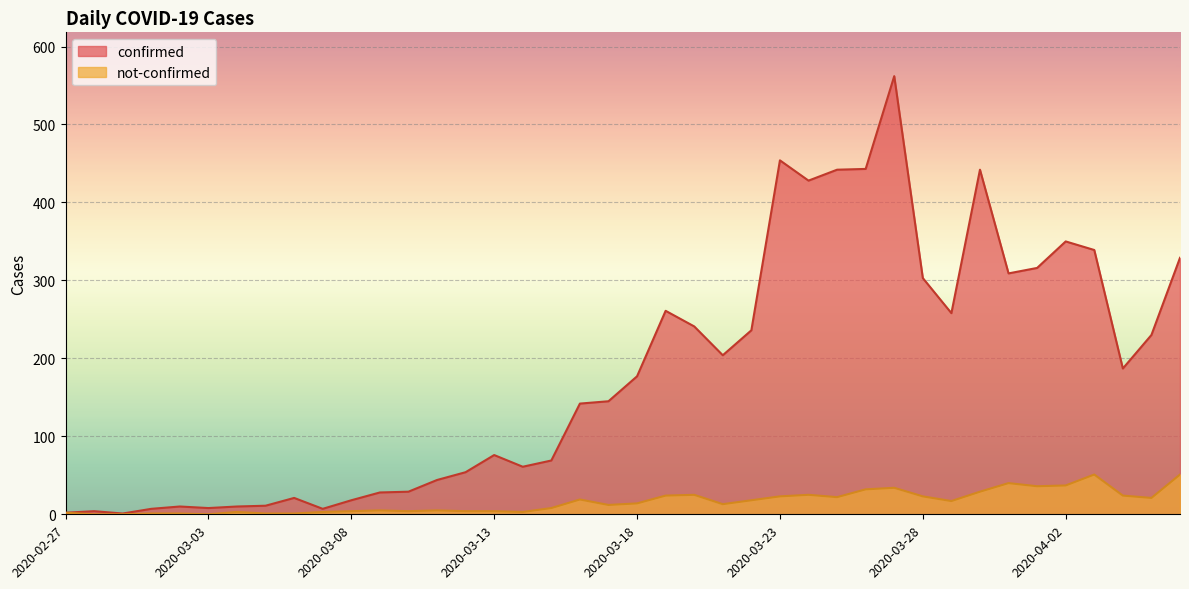

At which category does the chart reach its minimum across all series?

2020-02-28